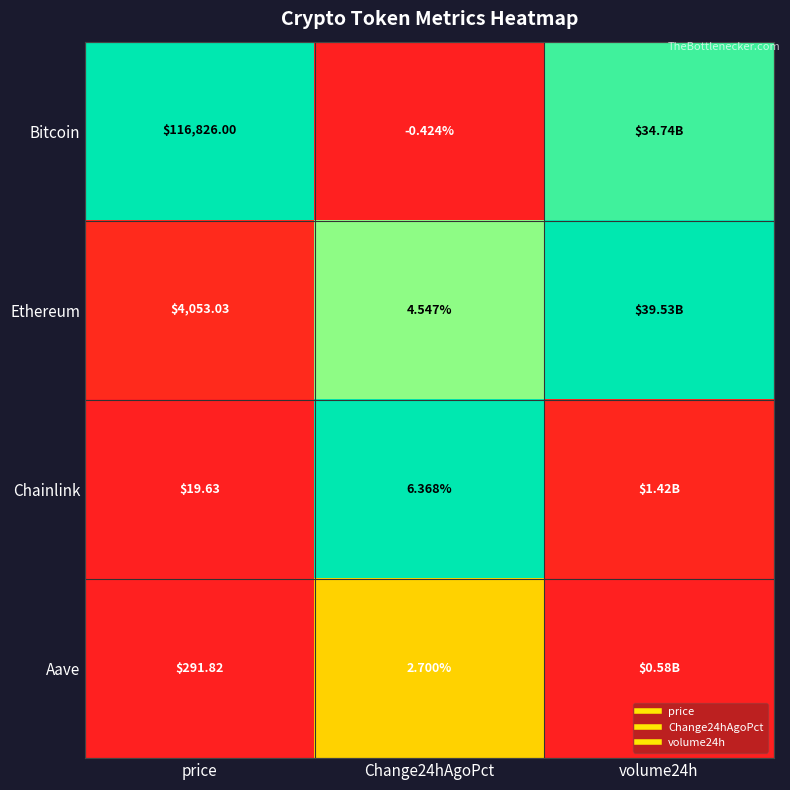

Where is Aave nearest to the value 0?

volume24h